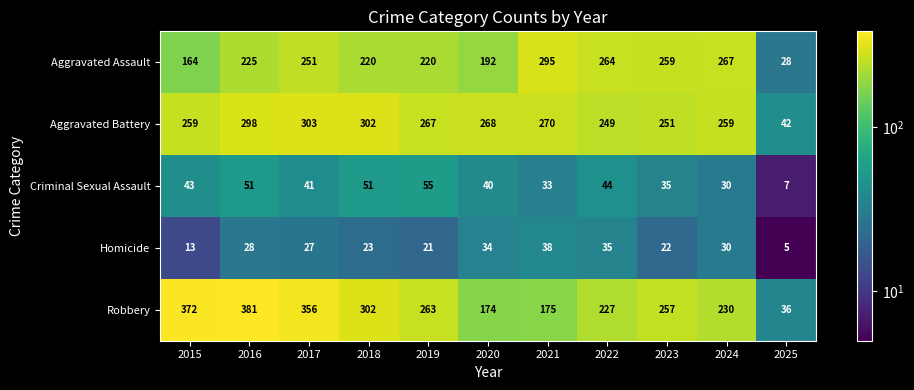

What is the difference between the maximum and minimum values in the Robbery series?

345